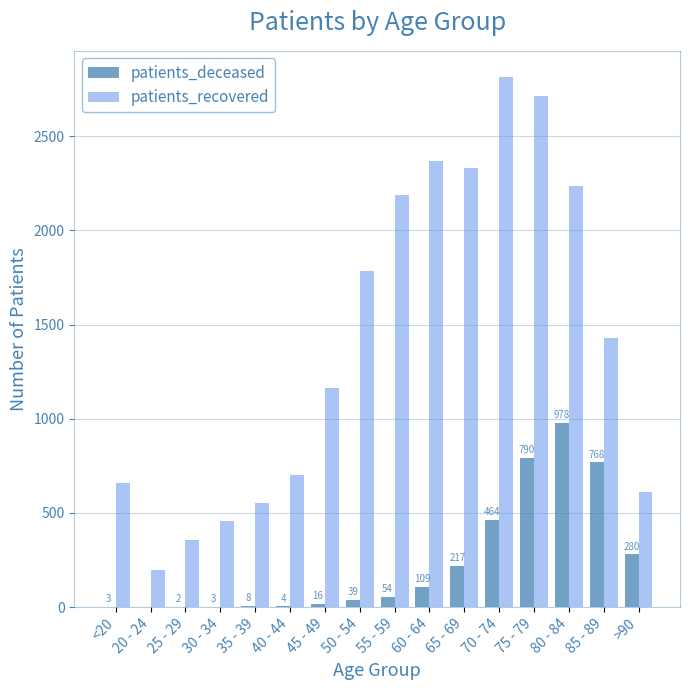

At which category does the chart reach its peak across all series?

70 - 74